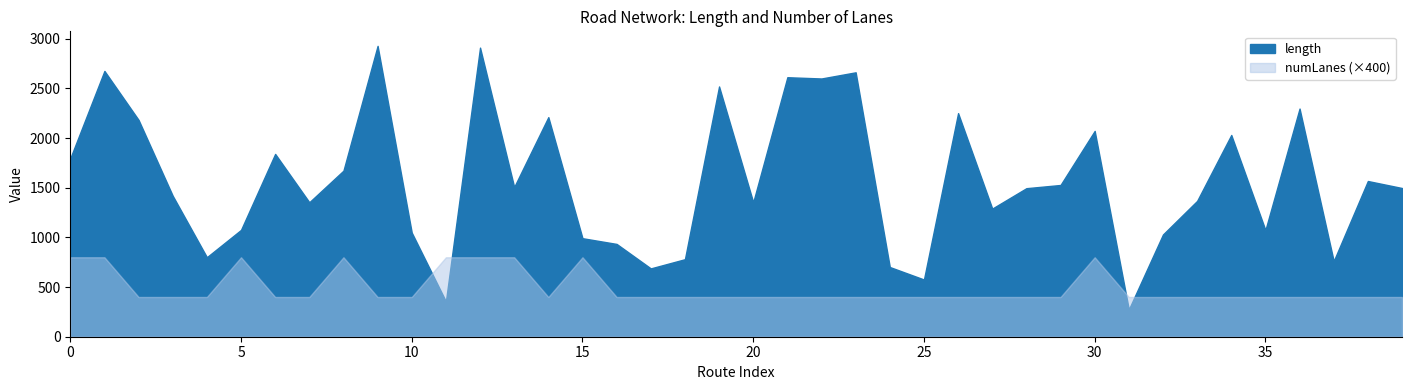

At which category does the chart reach its peak across all series?

9